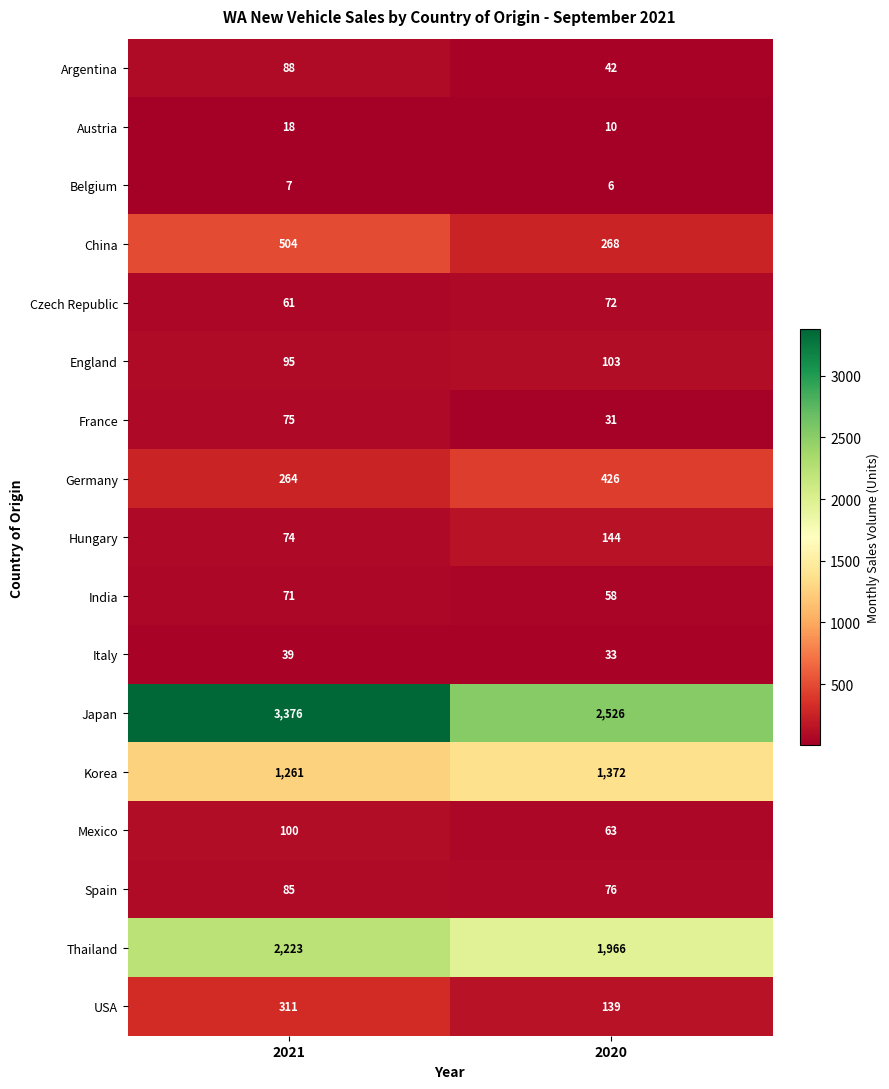

At which label is Korea closest to 1316?

2021